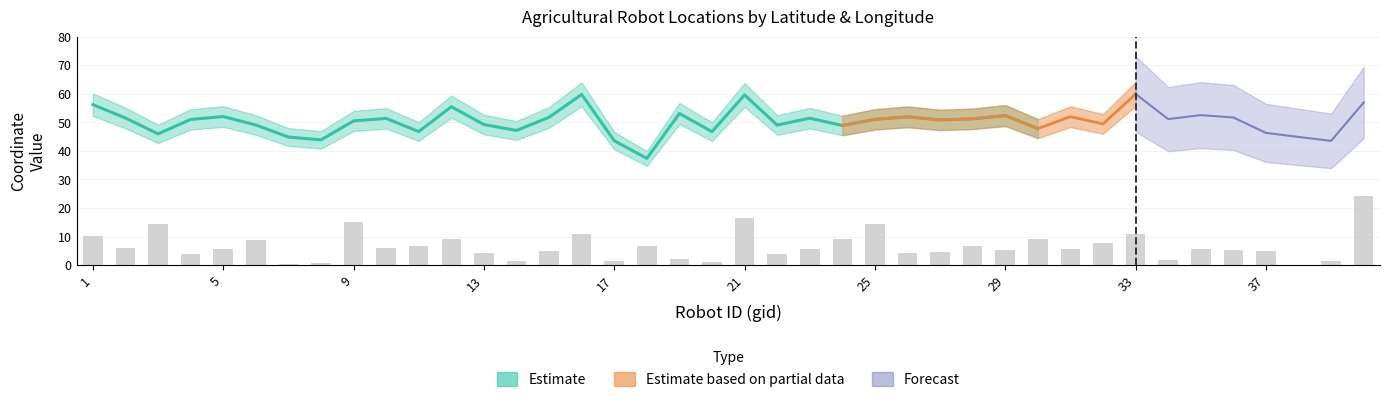

What is the average value of the Longitude series?

6.0